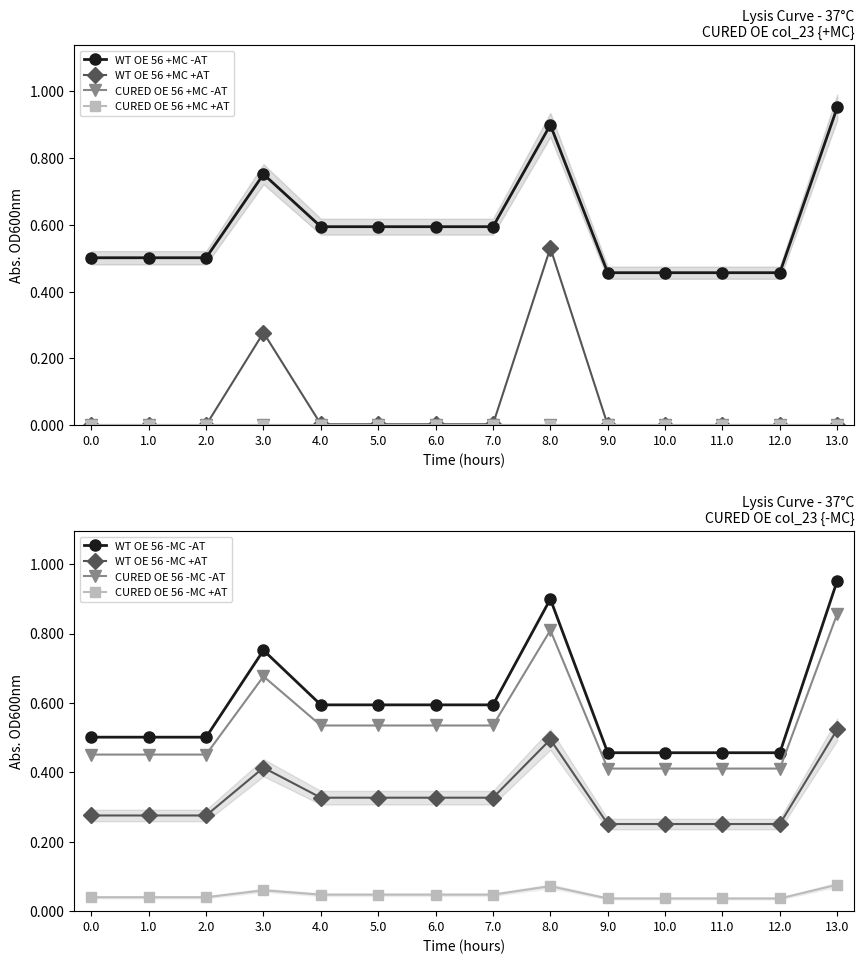

True or false: WT OE 56 -MC +AT and CURED OE 56 -MC -AT cross at least once.

False